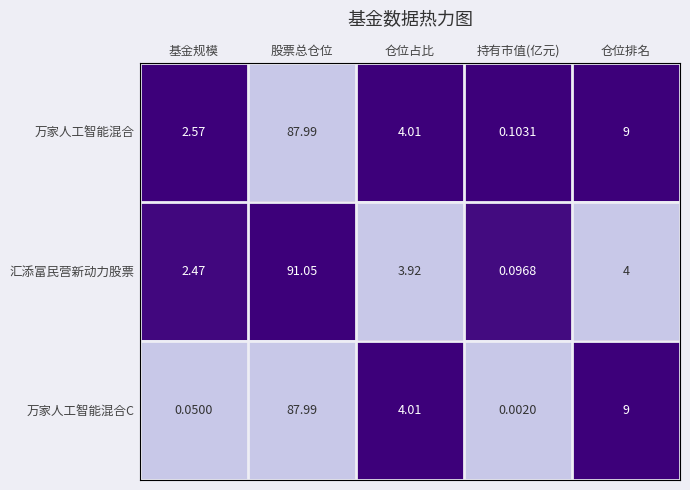

Which series has the largest total across all categories?

万家人工智能混合